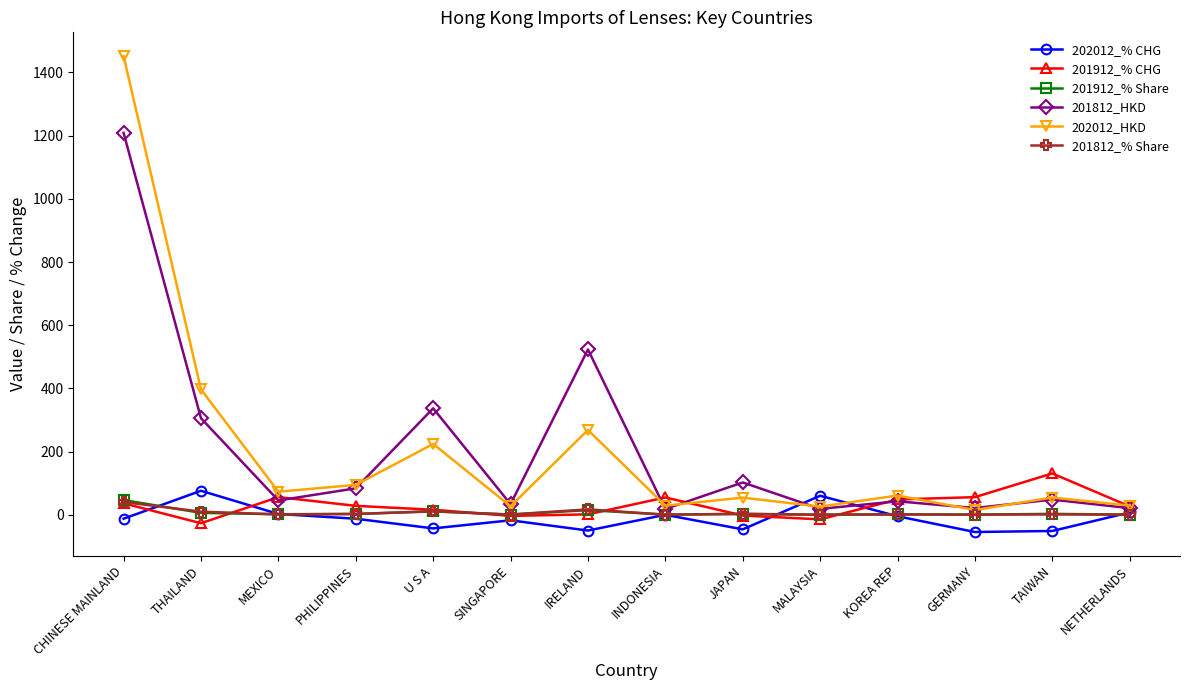

True or false: 201812_% Share and 201912_% CHG cross at least once.

True